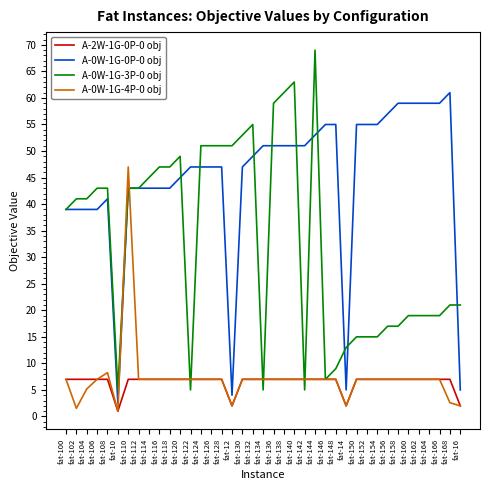

True or false: A-0W-1G-3P-0 obj and A-2W-1G-0P-0 obj cross at least once.

True